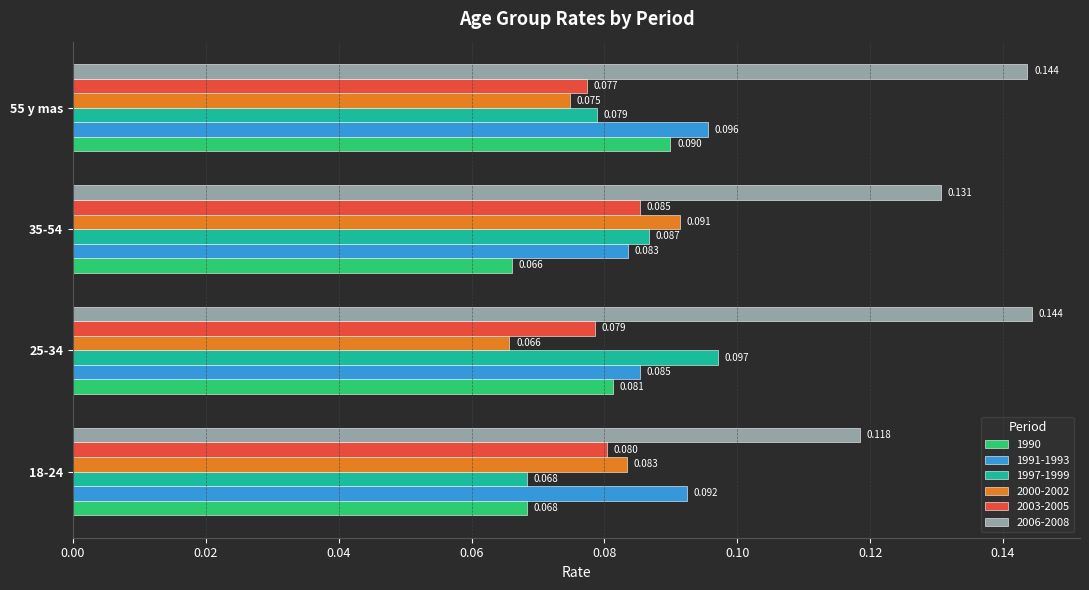

Is the value of 2000-2002 at 25-34 greater than the value of 1997-1999 at 25-34?

No